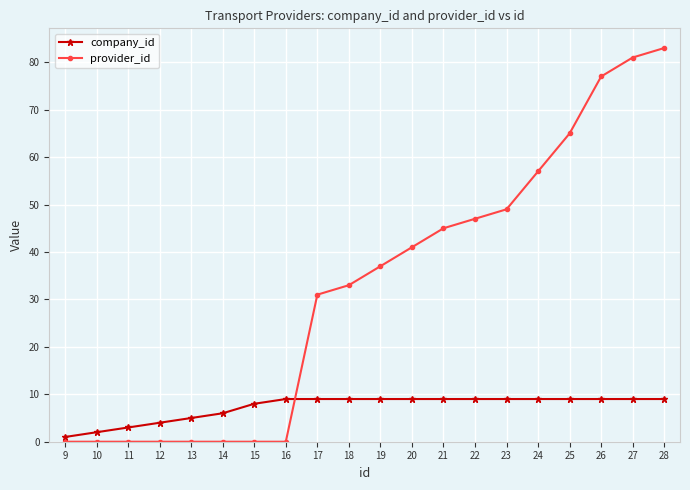

Count the number of data series in this chart.

2